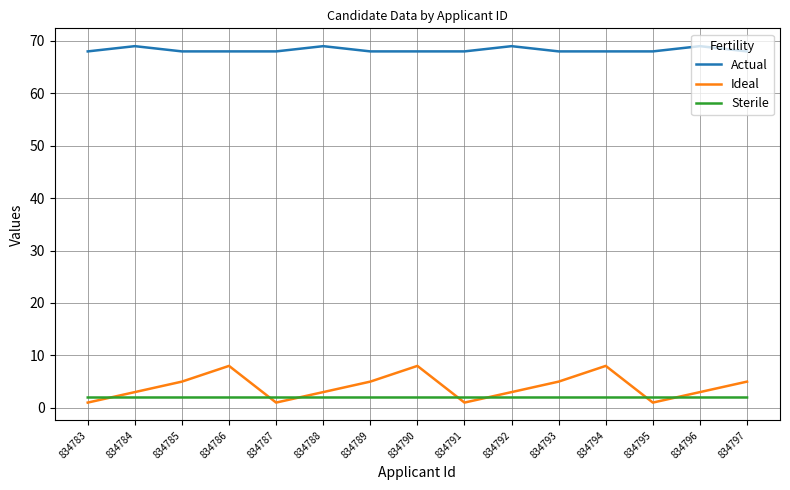

True or false: Actual and Sterile intersect in this chart.

False